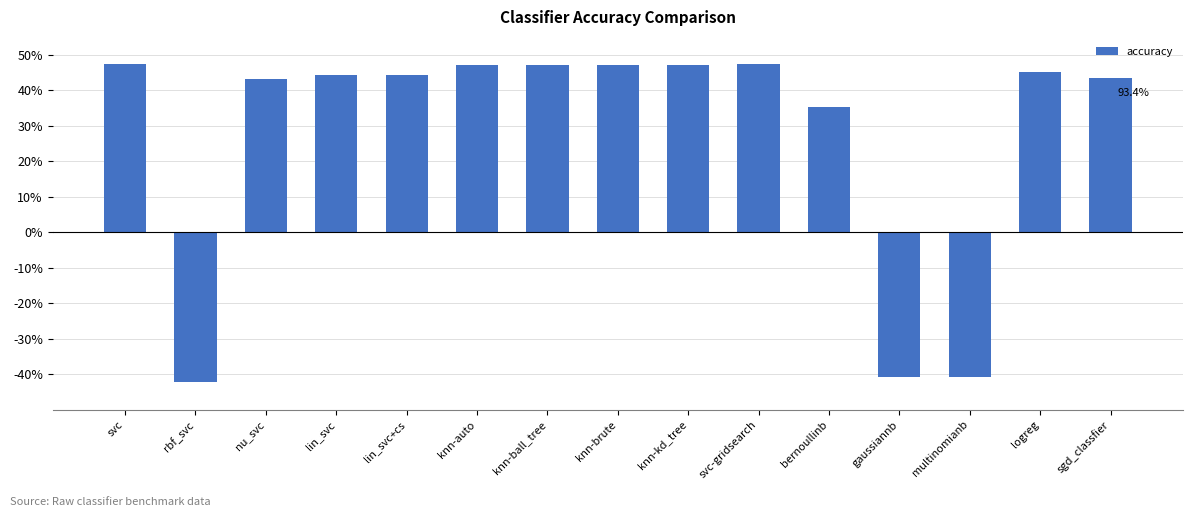

Reading left to right, list all the values displayed in this chart.

0.5	-0.4	0.4	0.4	0.4	0.5	0.5	0.5	0.5	0.5	0.4	-0.4	-0.4	0.5	0.4